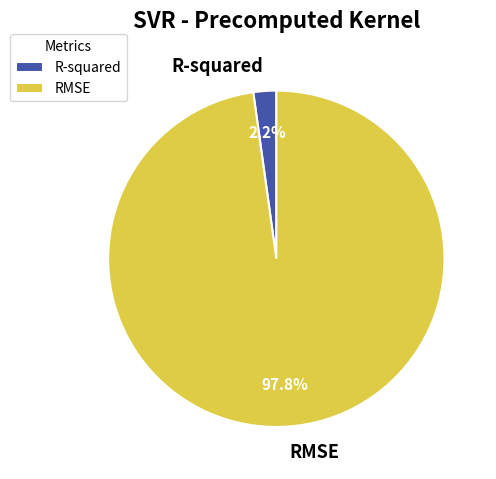

Combined, do R-squared and RMSE account for over 50%?

Yes